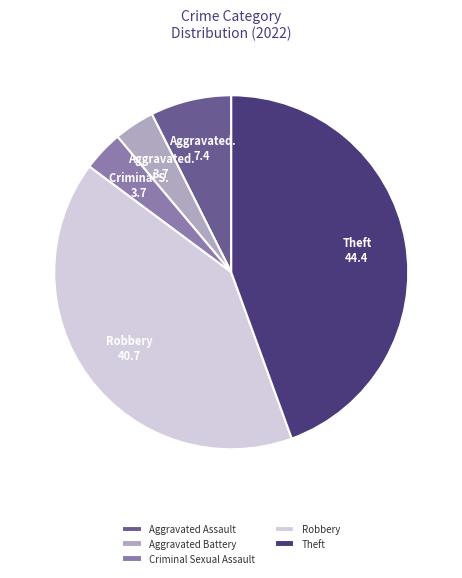

Count the number of slices in the pie.

5